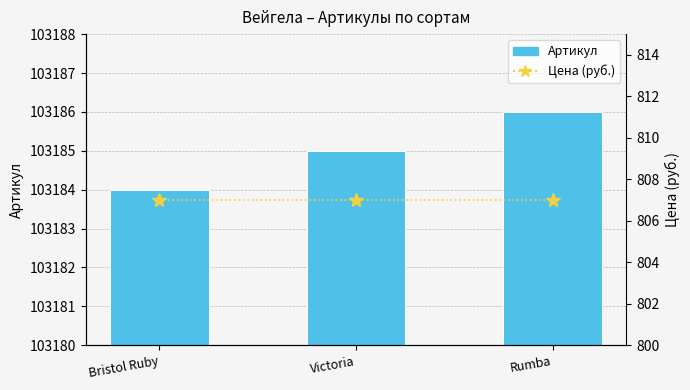

Reading right to left, list all the values displayed in this chart.

Артикул: 103186	103185	103184
Цена (руб.): 807	807	807